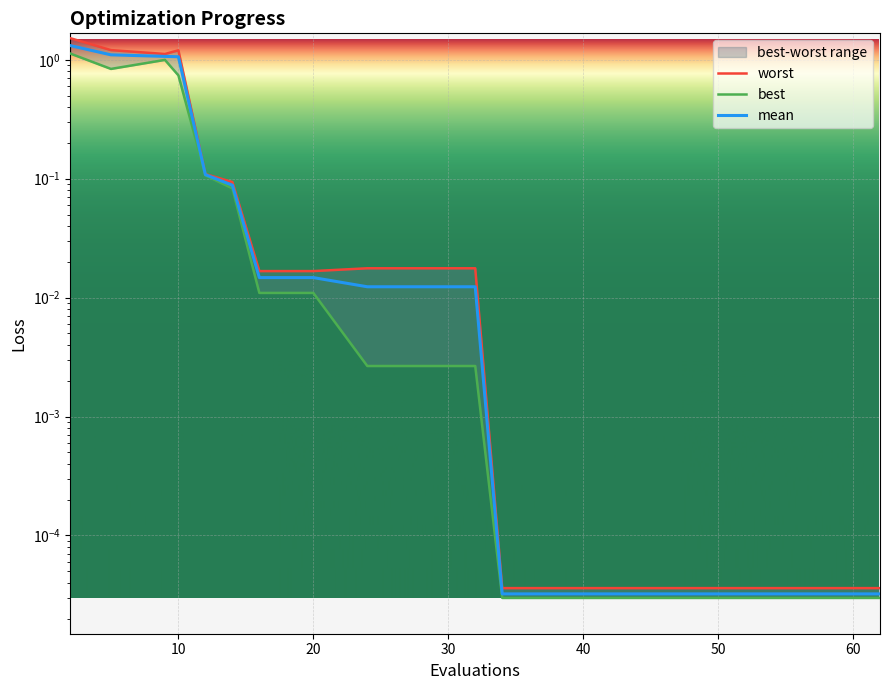

Reading left to right, what are all the values shown in this chart?

mean: 1.3	1.1	1.1	1.1	0.1	0.1	0.0	0.0	0.0	0.0	0.0	0.0	0.0	0.0	0.0	0.0	0.0	0.0	0.0
best: 1.1	0.8	1.0	0.7	0.1	0.1	0.0	0.0	0.0	0.0	0.0	0.0	0.0	0.0	0.0	0.0	0.0	0.0	0.0
worst: 1.5	1.2	1.1	1.2	0.1	0.1	0.0	0.0	0.0	0.0	0.0	0.0	0.0	0.0	0.0	0.0	0.0	0.0	0.0